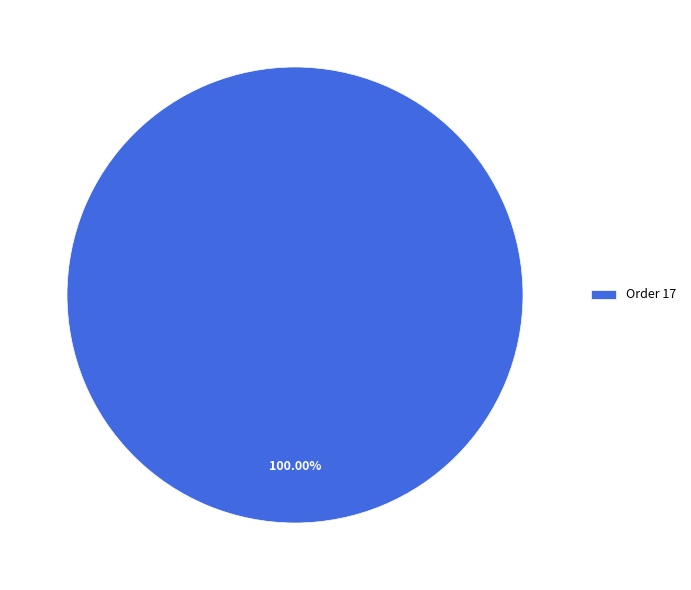

Is Order 17 the majority of the pie?

Yes